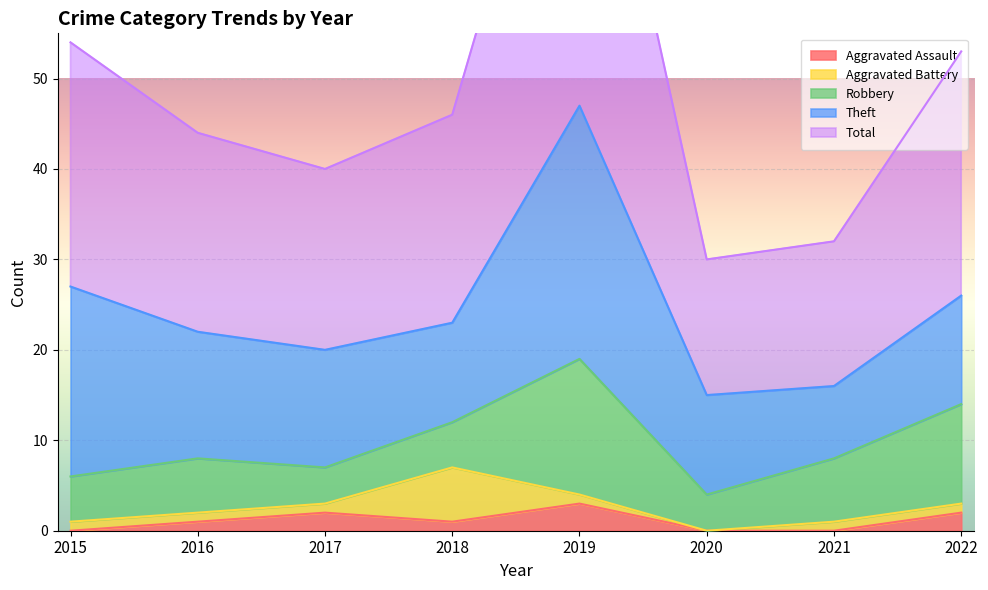

At which label does Robbery reach its minimum?

2017